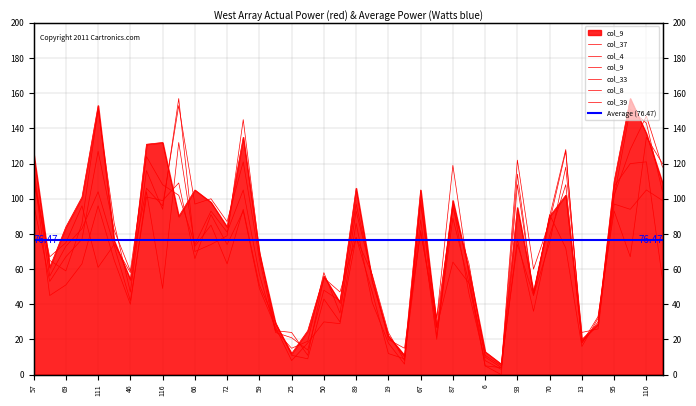

What is the highest value of the col_39 series?

121